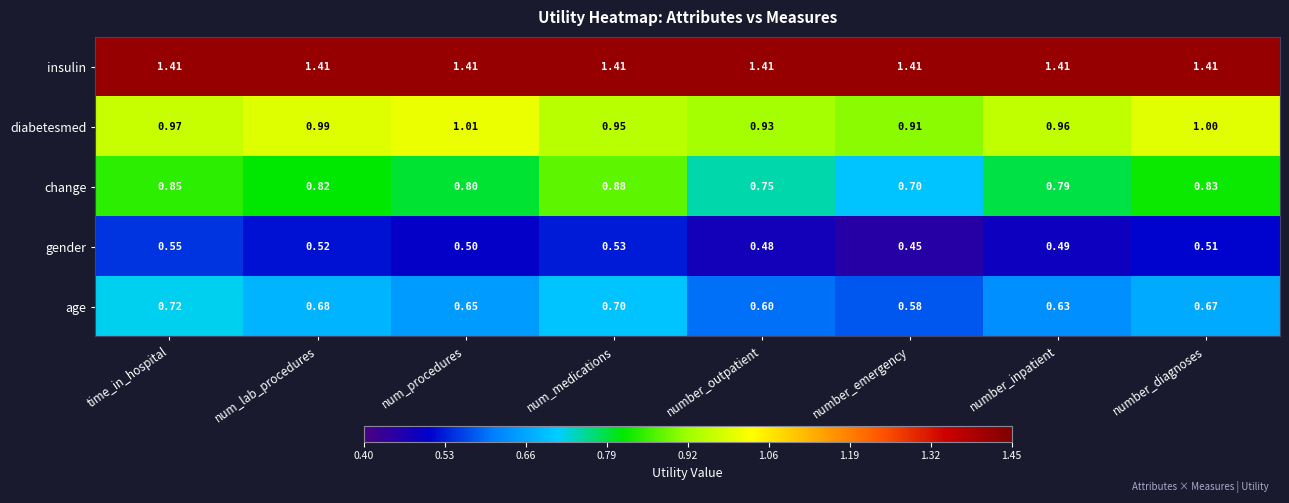

Which category has the lowest value across all series?

number_emergency